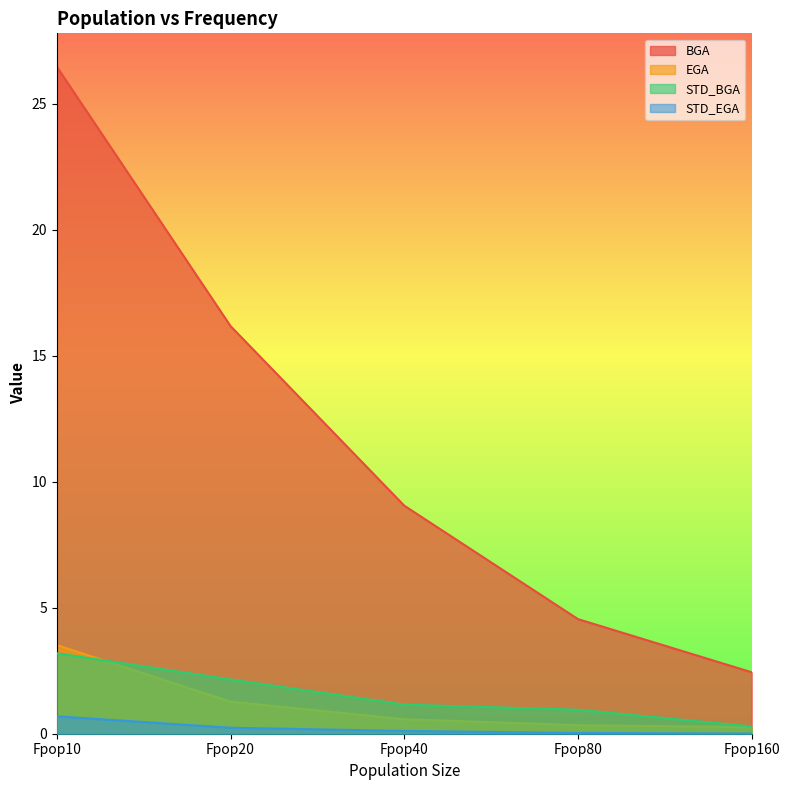

Read the STD_EGA value at Fpop10.

0.7